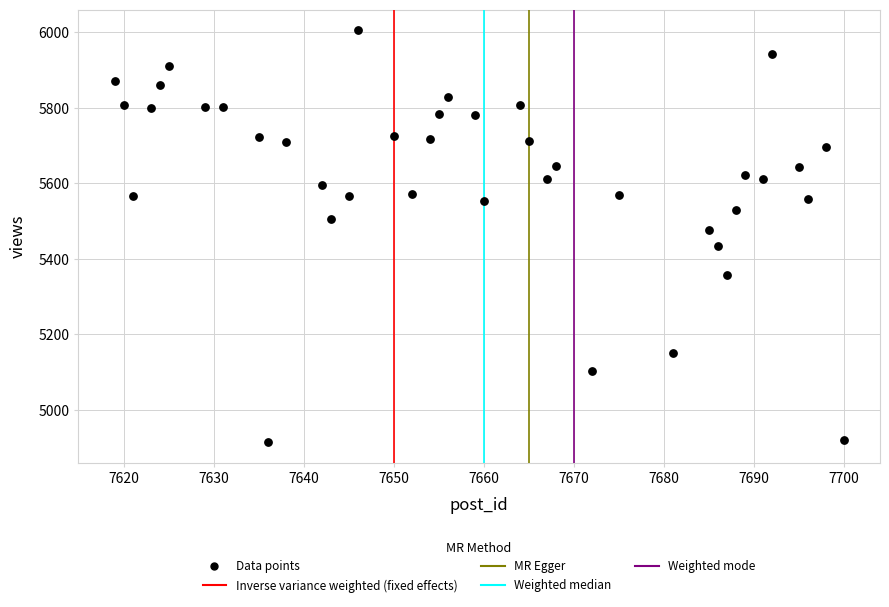

What is the range of X values (max minus min)?

81